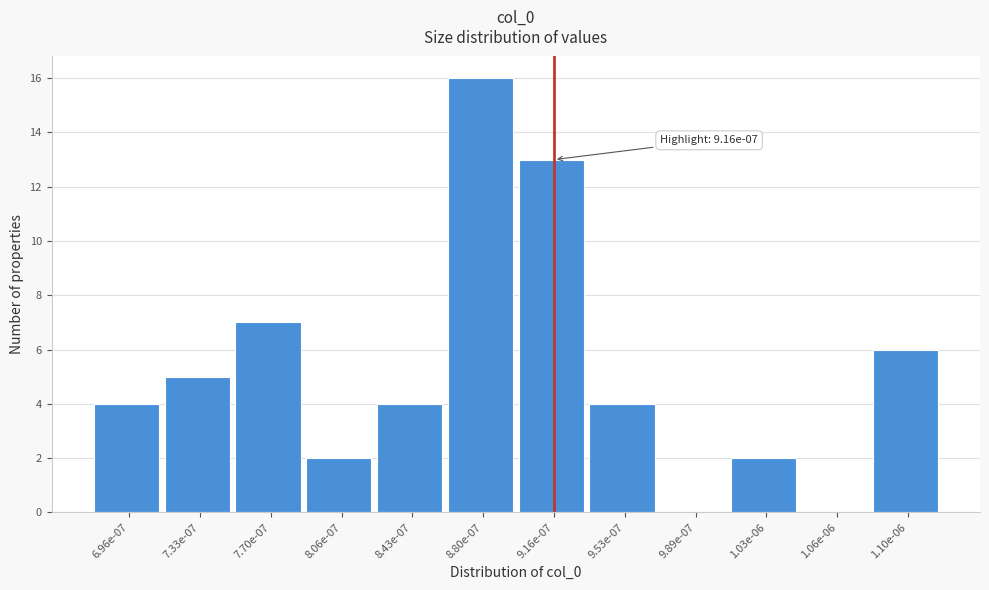

Reading left to right, list all the values displayed in this chart.

6.96e-07=4	7.33e-07=5	7.70e-07=7	8.06e-07=2	8.43e-07=4	8.80e-07=16	9.16e-07=13	9.53e-07=4	9.89e-07=0	1.03e-06=2	1.06e-06=0	1.10e-06=6